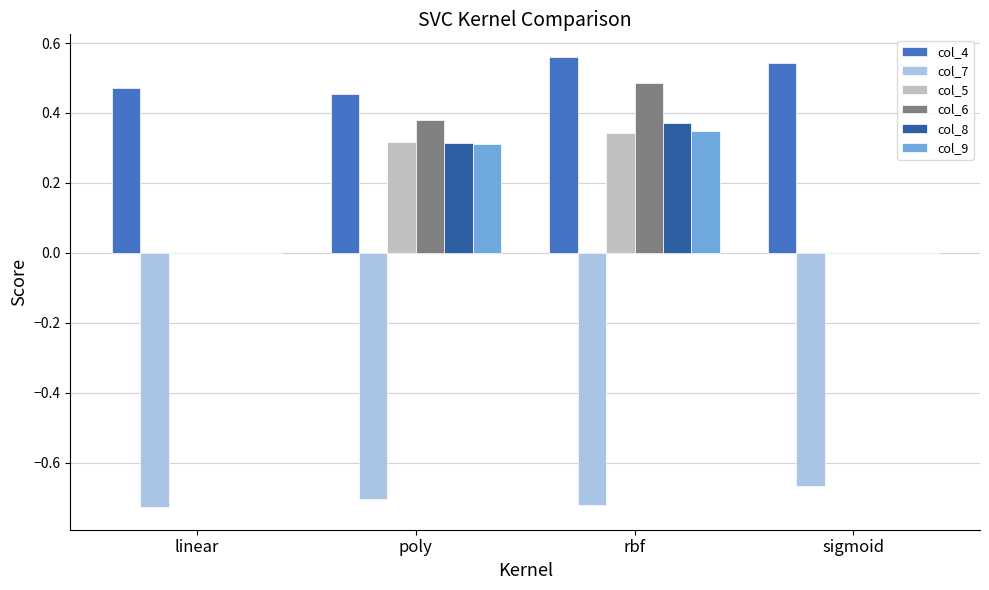

What is the sum of the col_7 values at poly and linear?

-1.4